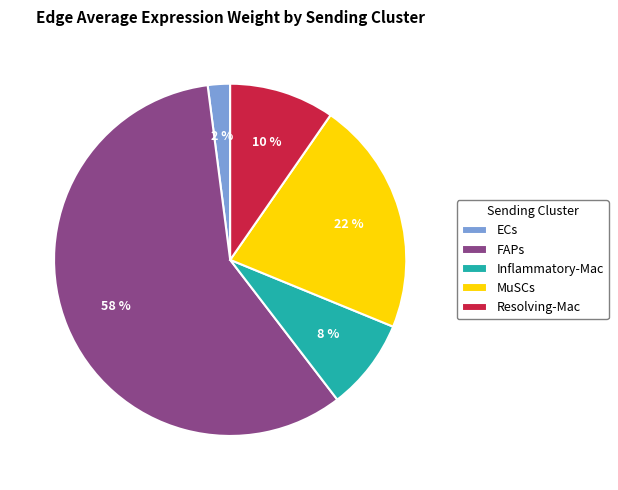

Count the number of slices in the pie.

5